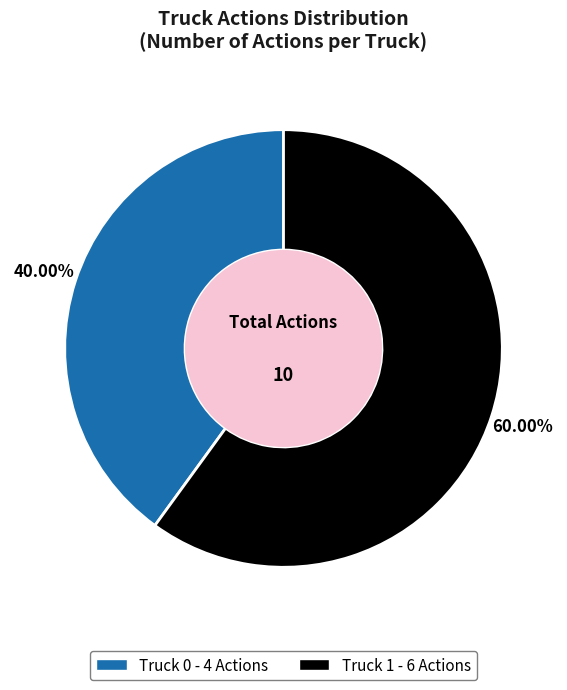

Rank the categories by value from lowest to highest.

Truck 0, Truck 1